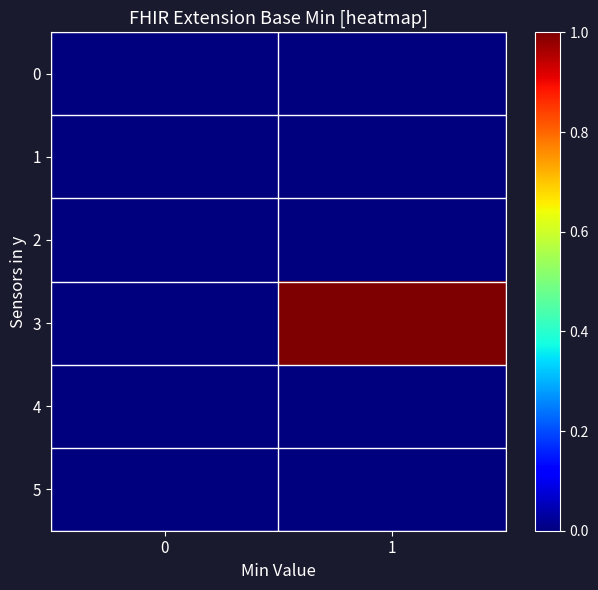

Which series has the largest total across all categories?

3